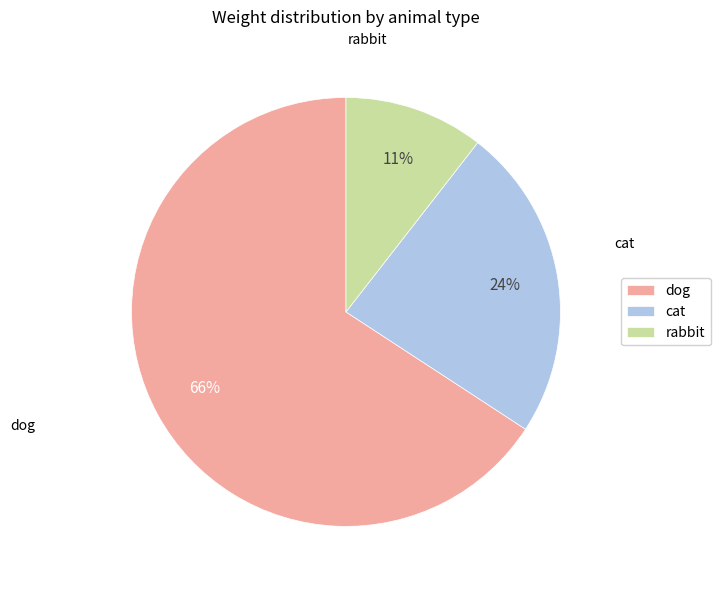

The dog slice represents 73% of the pie. True or false?

False